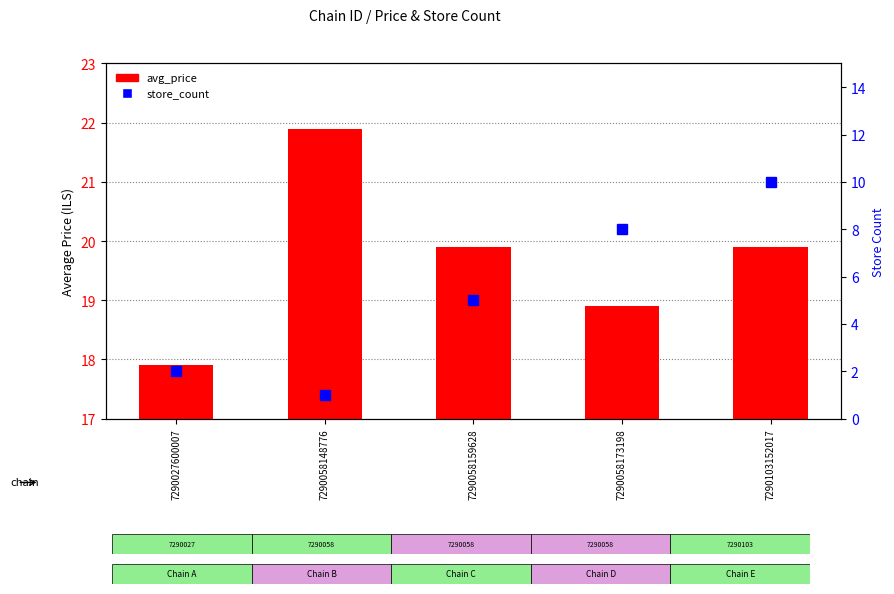

What is the total value across all series at 7290027600007?

19.9